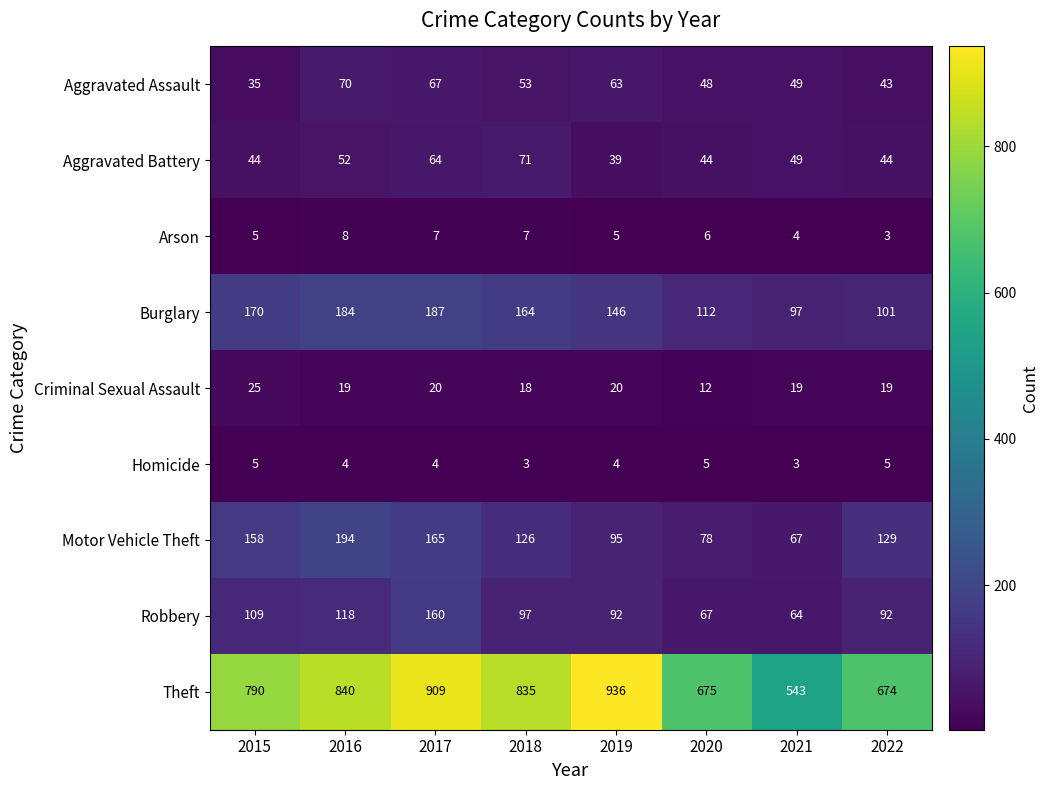

What is the minimum value for Motor Vehicle Theft?

67